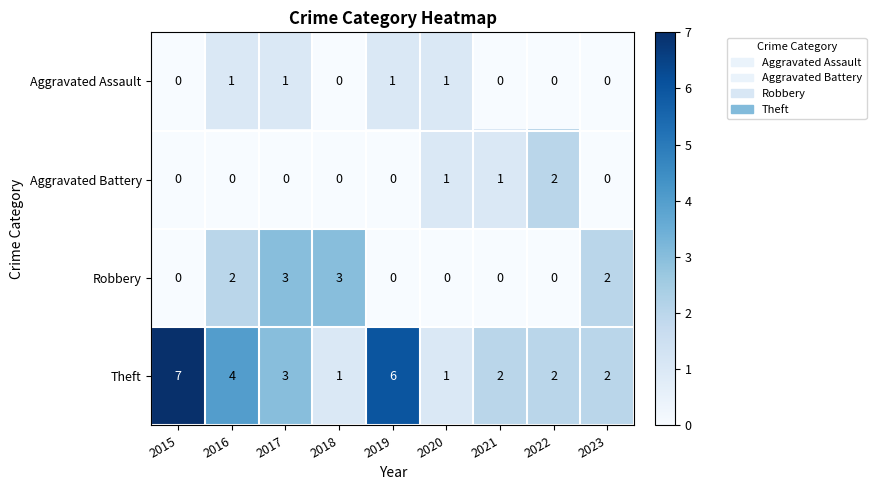

The Aggravated Assault series shows 0 at 2015. True or false?

True